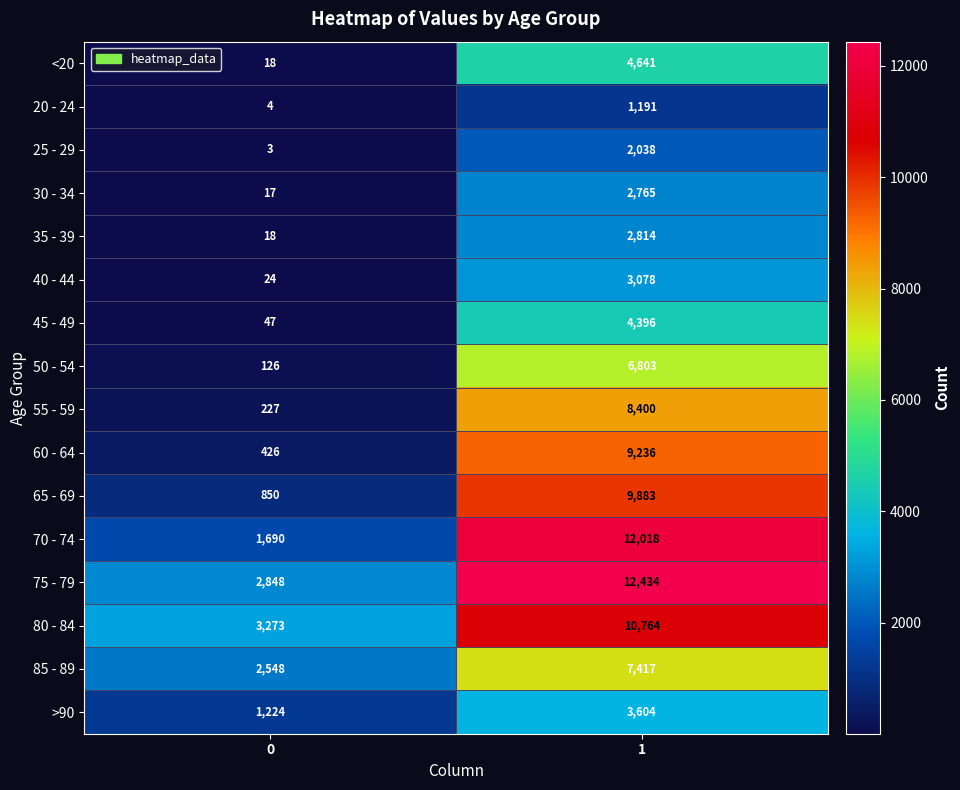

Is it true that 60 - 64 equals 426 at 0?

True